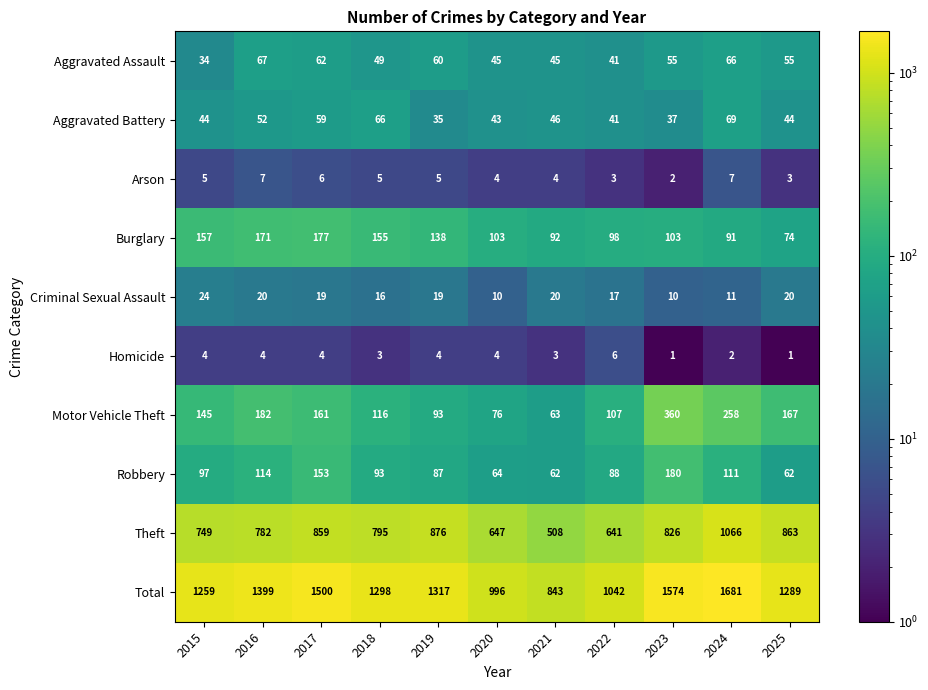

Rank the series by their maximum value, from lowest to highest.

Homicide, Arson, Criminal Sexual Assault, Aggravated Assault, Aggravated Battery, Burglary, Robbery, Motor Vehicle Theft, Theft, Total